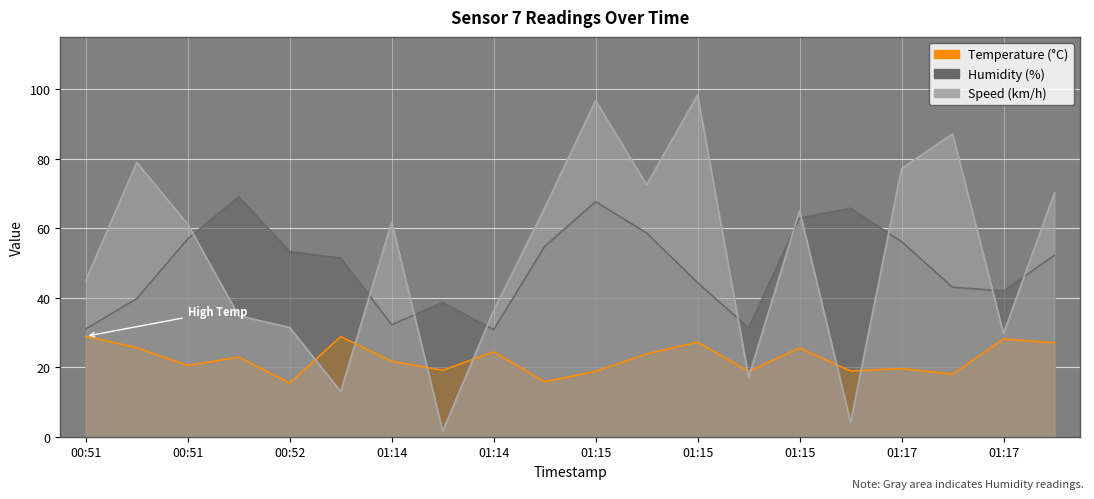

True or false: Humidity and Temperature cross at least once.

False